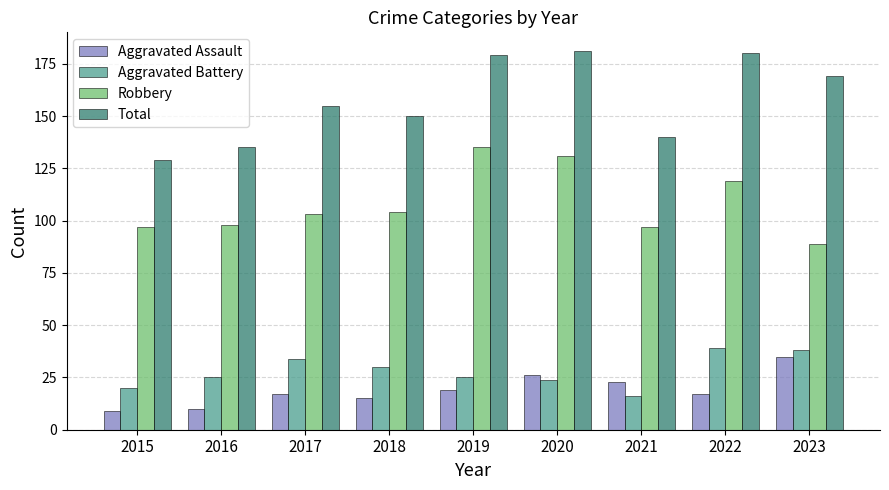

Which series has the largest range (max minus min)?

Total